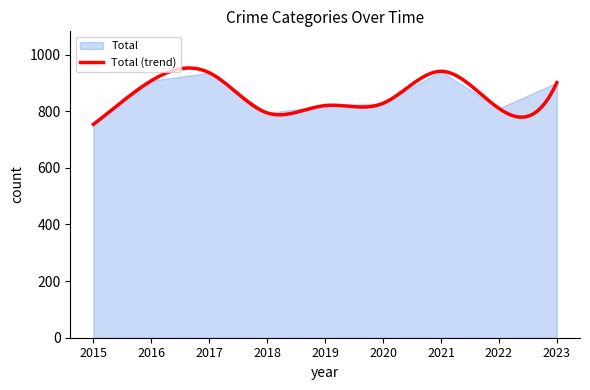

What is the total value across all series at 2020?

828